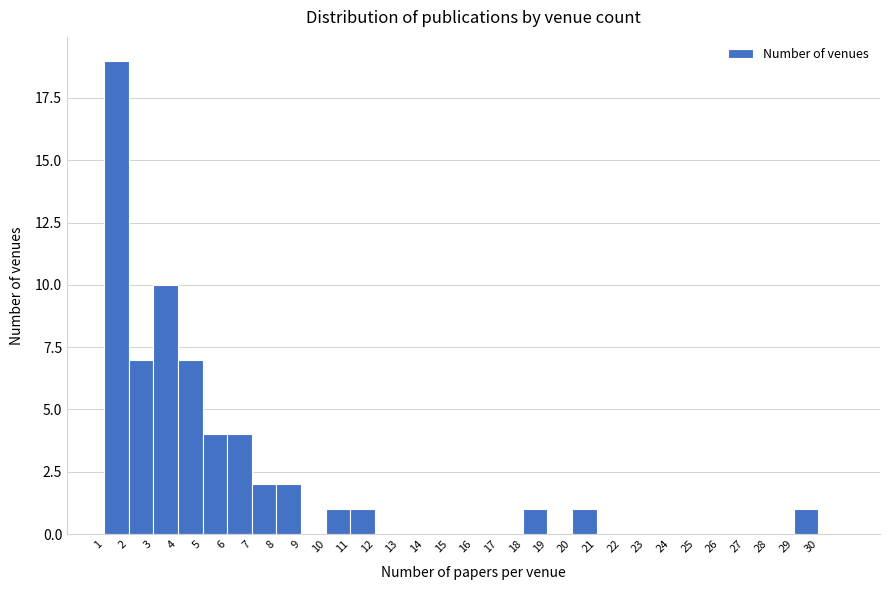

What is the height of the bar covering 20 to 21 on the x-axis? The values are not printed on the chart, so give them approximately, as read against the axis.

1